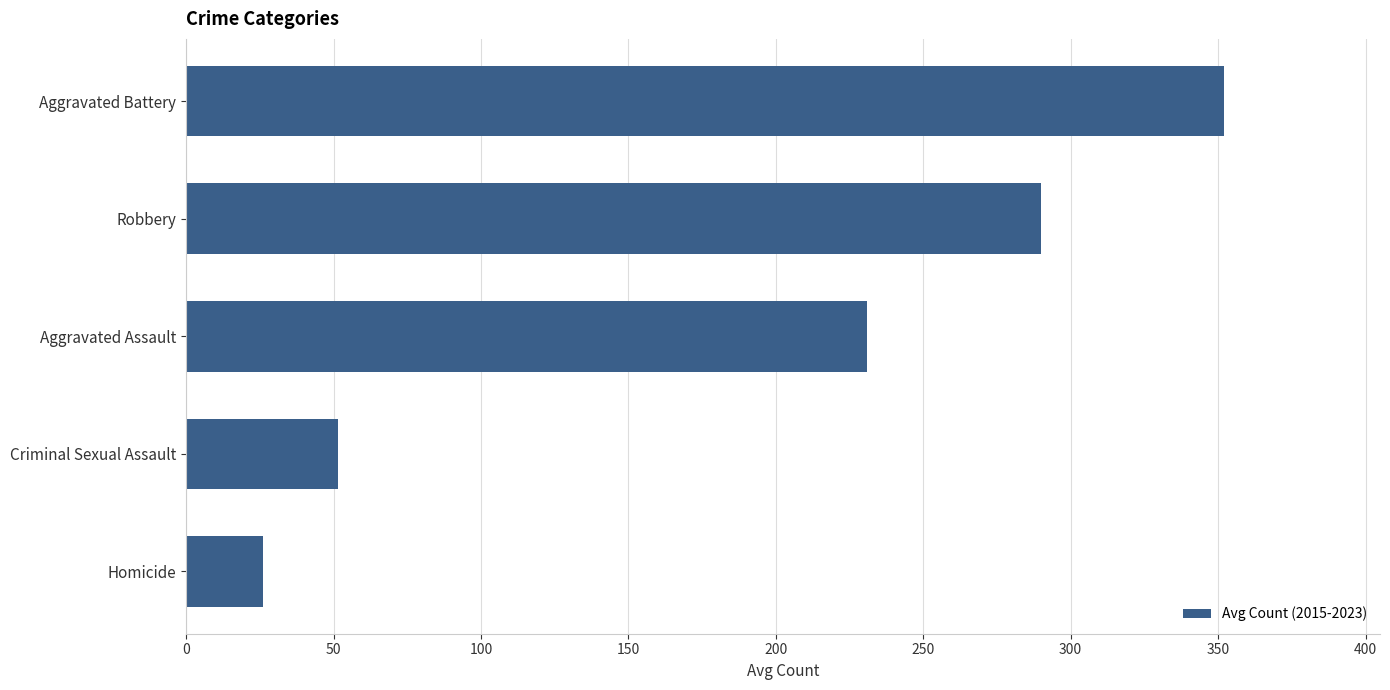

Reading bottom to top, extract all data points from this chart.

26.1	51.4	230.9	290.0	352.1